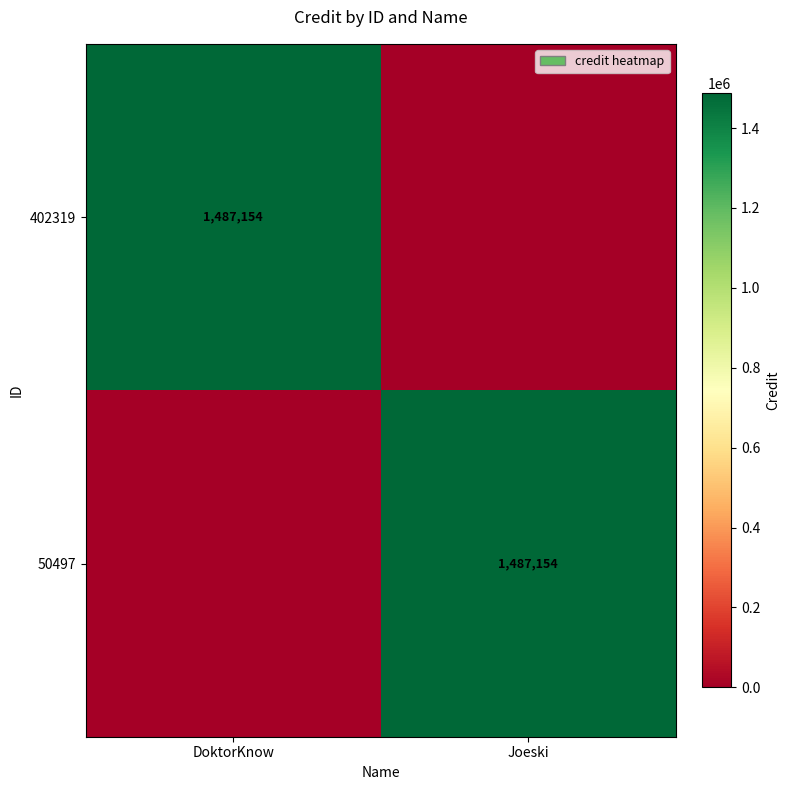

Is it true that 50497 equals 727156 at Joeski?

False